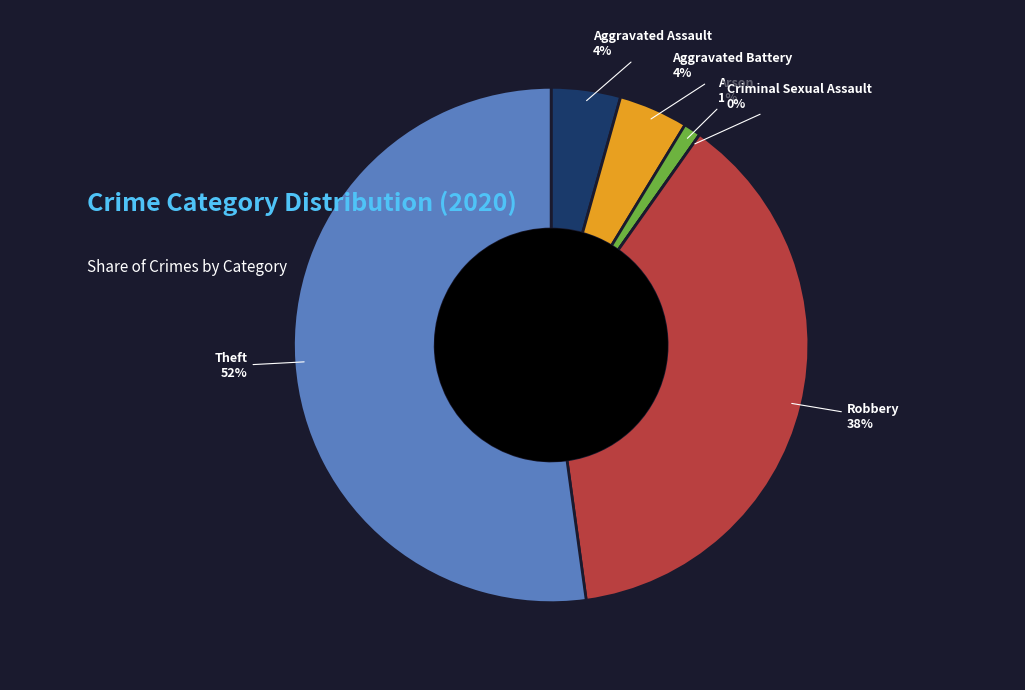

To the nearest percent, what percentage of the pie is Theft?

52%